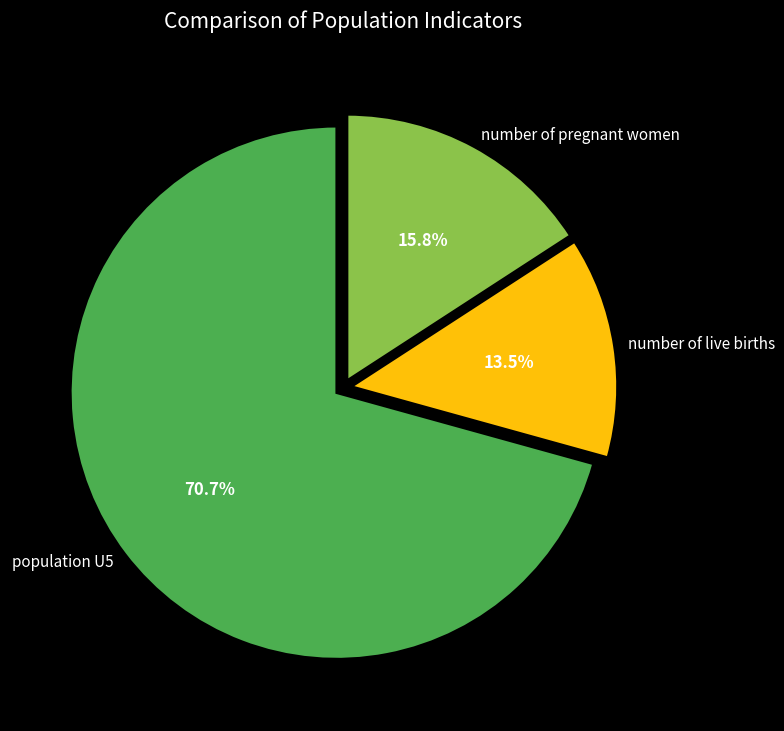

Between number of live births and number of pregnant women, which is larger?

number of pregnant women